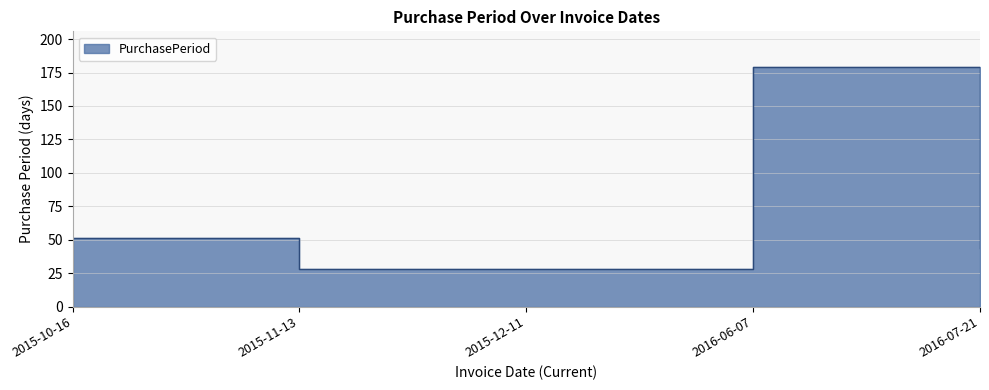

What is the value of the 3rd point from the left?

28